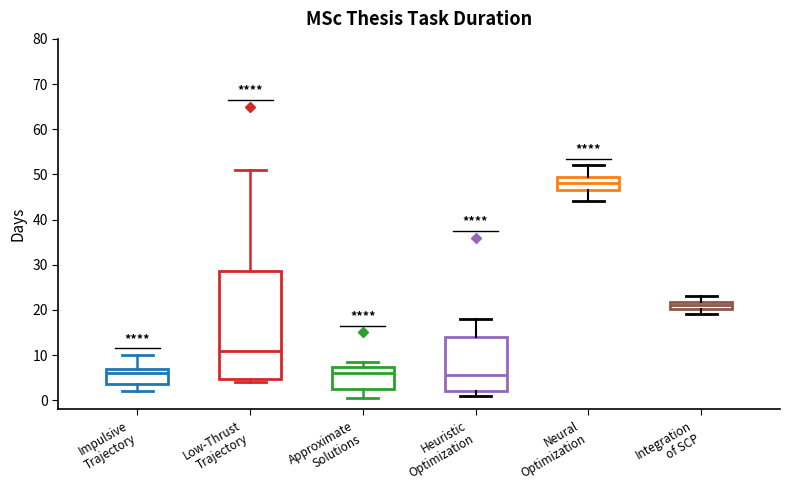

Reading left to right, read every box against the y-axis: the position of its median line, the range the box covers, and the ends of its whiskers. The values are not printed on the chart, so give them approximately, as read against the axis.

Impulsive Trajectory: median 6, box 4 to 7, whiskers 2 to 10
Low-Thrust Trajectory: median 11, box 5 to 29, whiskers 4 to 51
Approximate Solutions: median 6, box 3 to 7, whiskers 1 to 9
Heuristic Optimization: median 6, box 2 to 14, whiskers 1 to 18
Neural Optimization: median 48, box 47 to 50, whiskers 44 to 52
Integration of SCP: median 21, box 20 to 22, whiskers 19 to 23